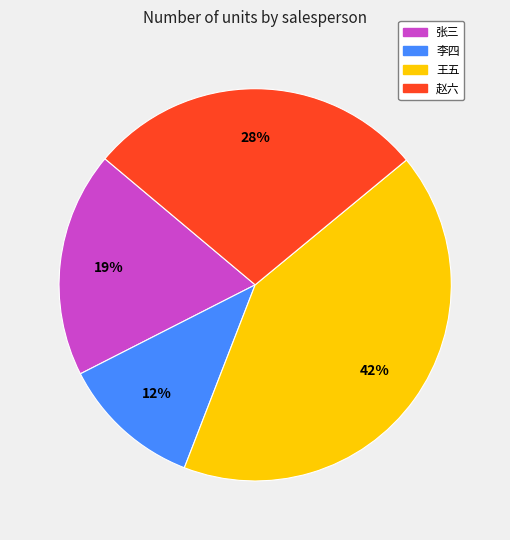

How many slices are in this pie chart?

4